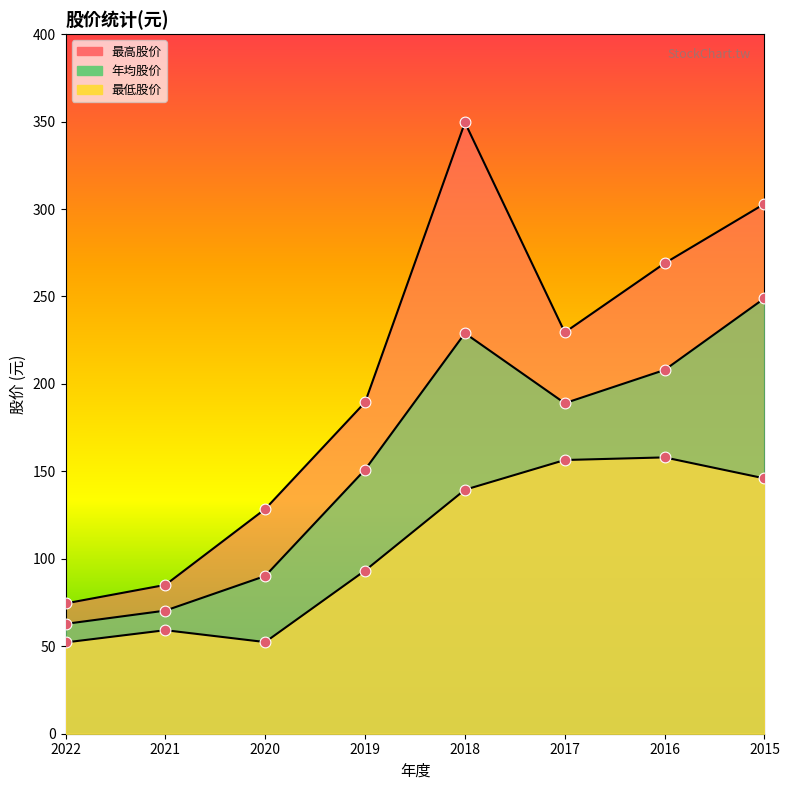

At which category is the sum across all series the highest?

2018